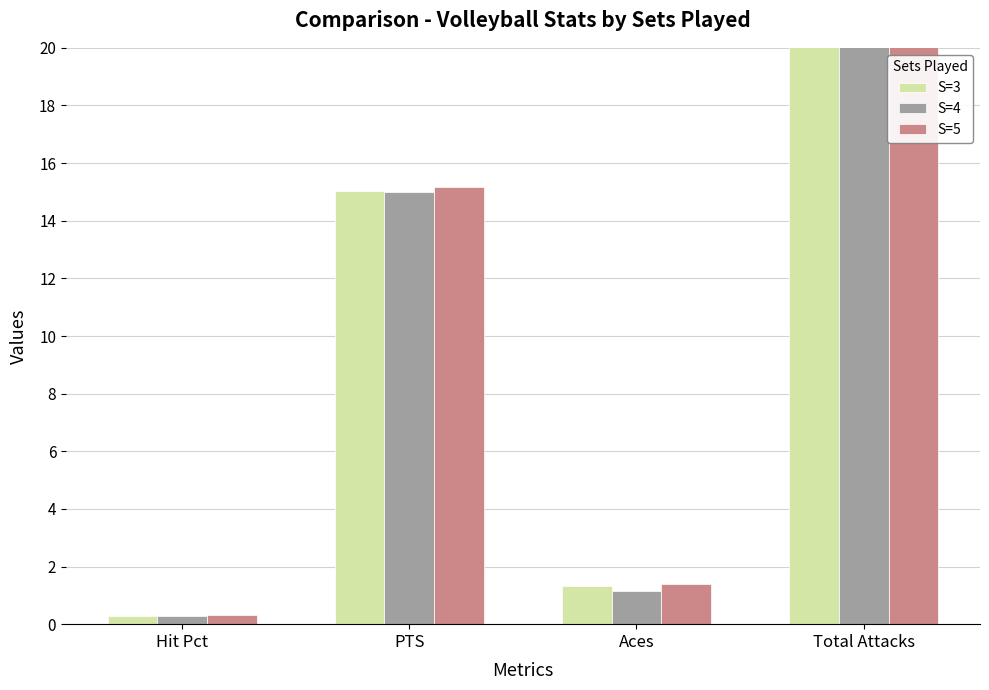

Which series has the largest total across all categories?

S=5